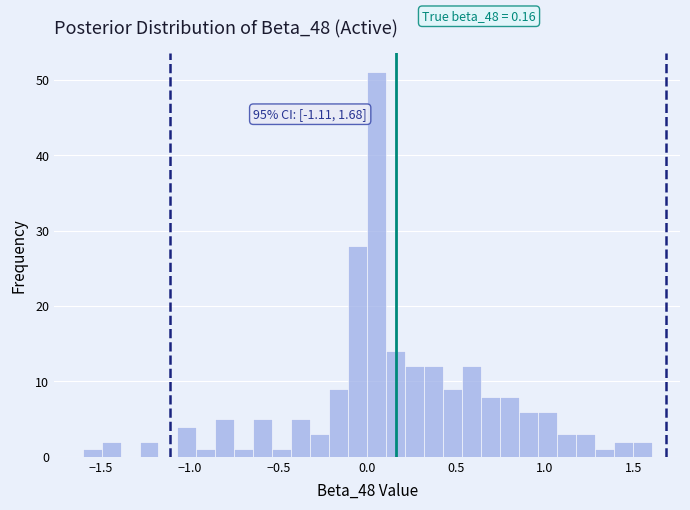

Read against the x-axis, roughly where is the centre of the tallest bar?

0.05